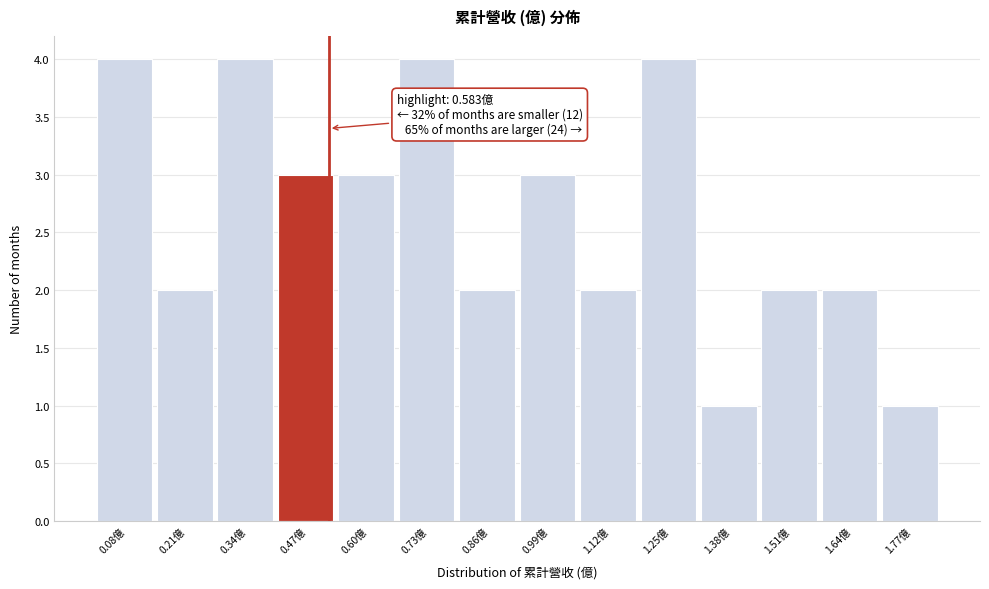

Reading left to right, what are all the values shown in this chart?

0.08億=4	0.21億=2	0.34億=4	0.47億=3	0.60億=3	0.73億=4	0.86億=2	0.99億=3	1.12億=2	1.25億=4	1.38億=1	1.51億=2	1.64億=2	1.77億=1